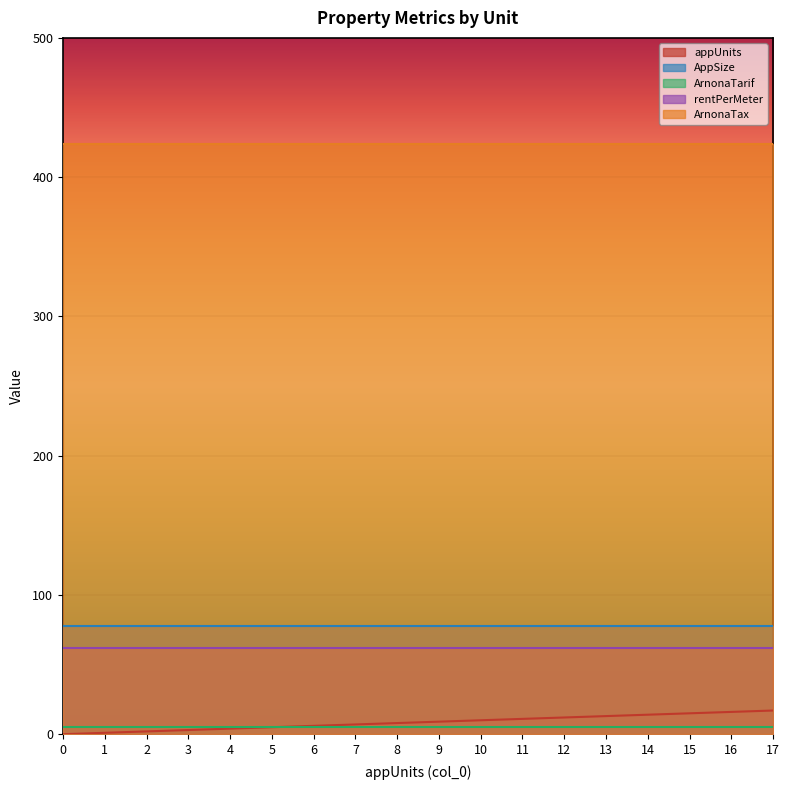

What is the value of the ArnonaTarif point at the 14th from the left?

5.4